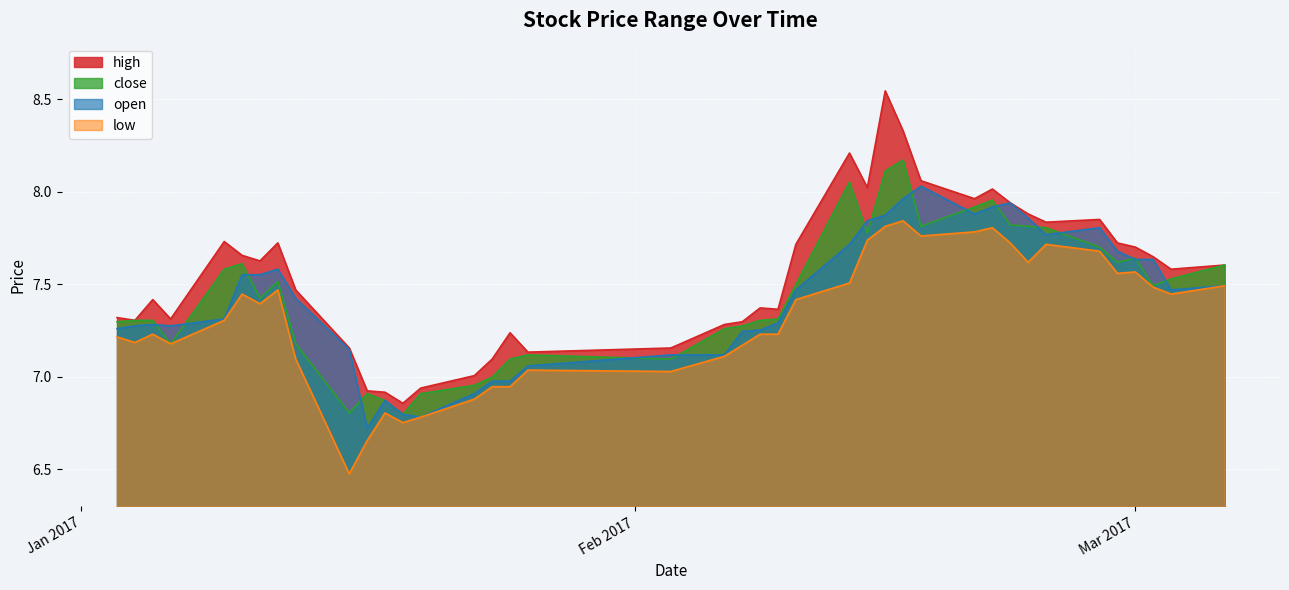

True or false: close has a value of 6.9 at 2017-01-17.

True